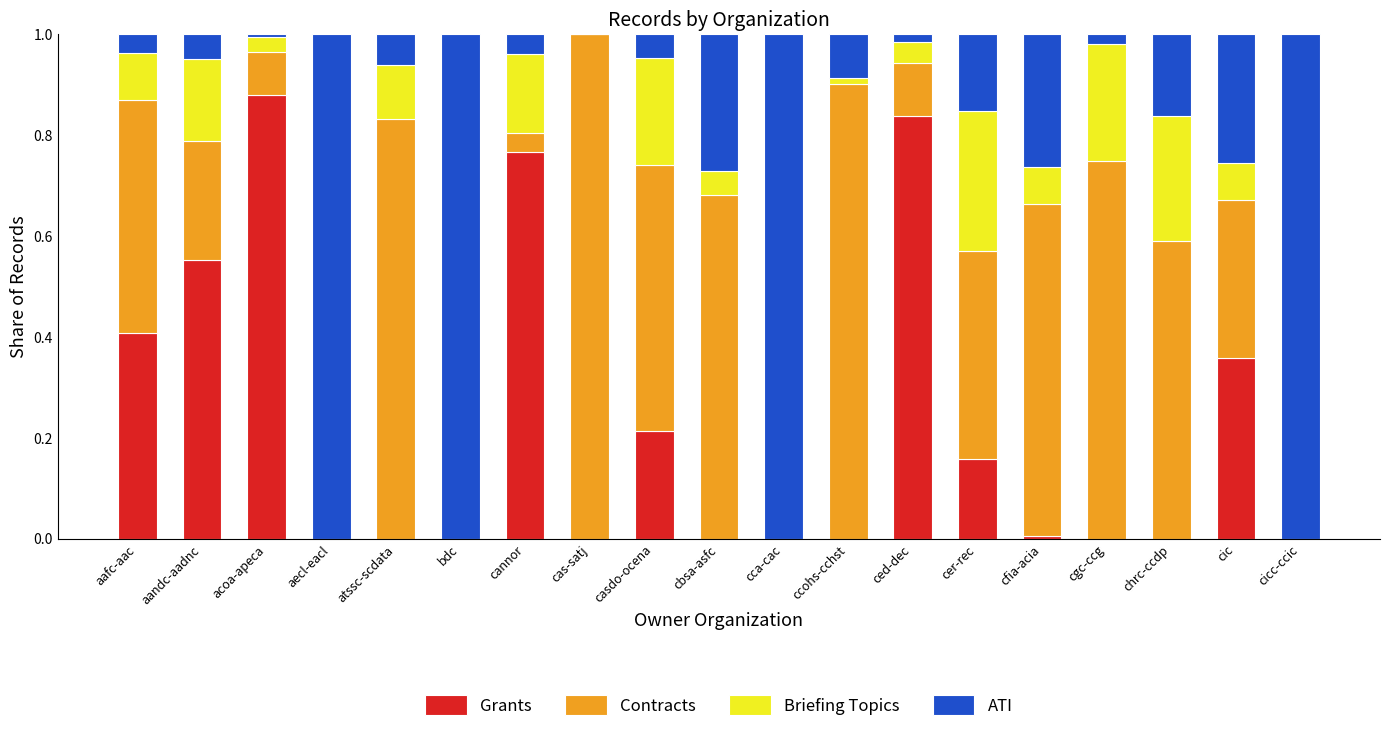

At which label does Grants reach its peak?

acoa-apeca